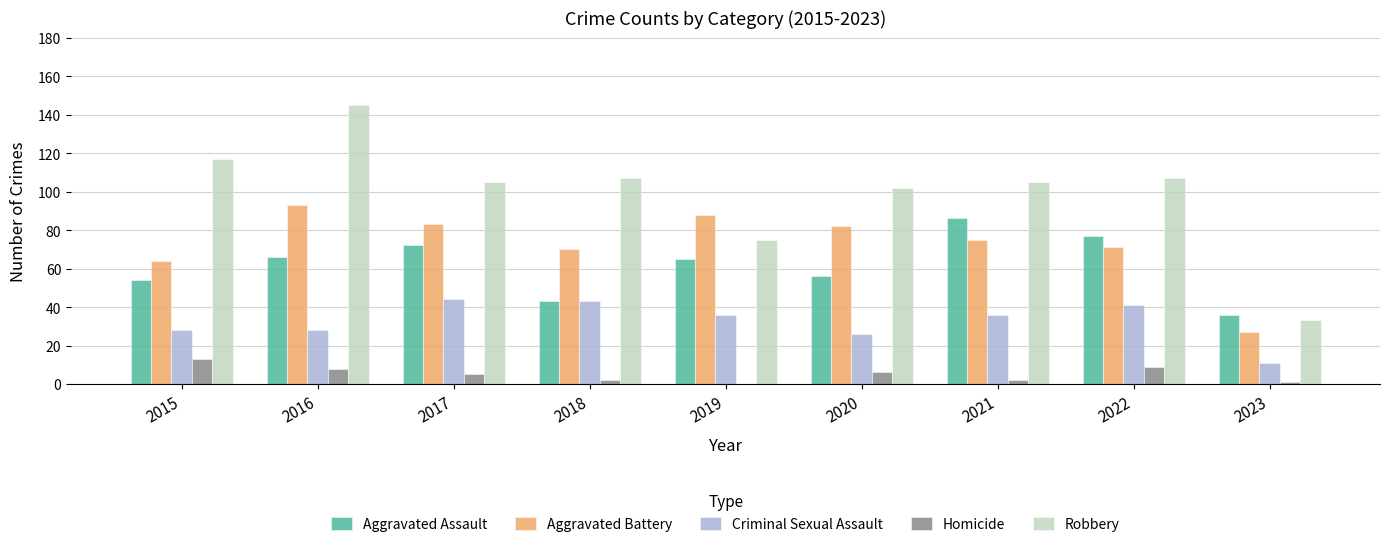

What is the sum of all Robbery values?

896